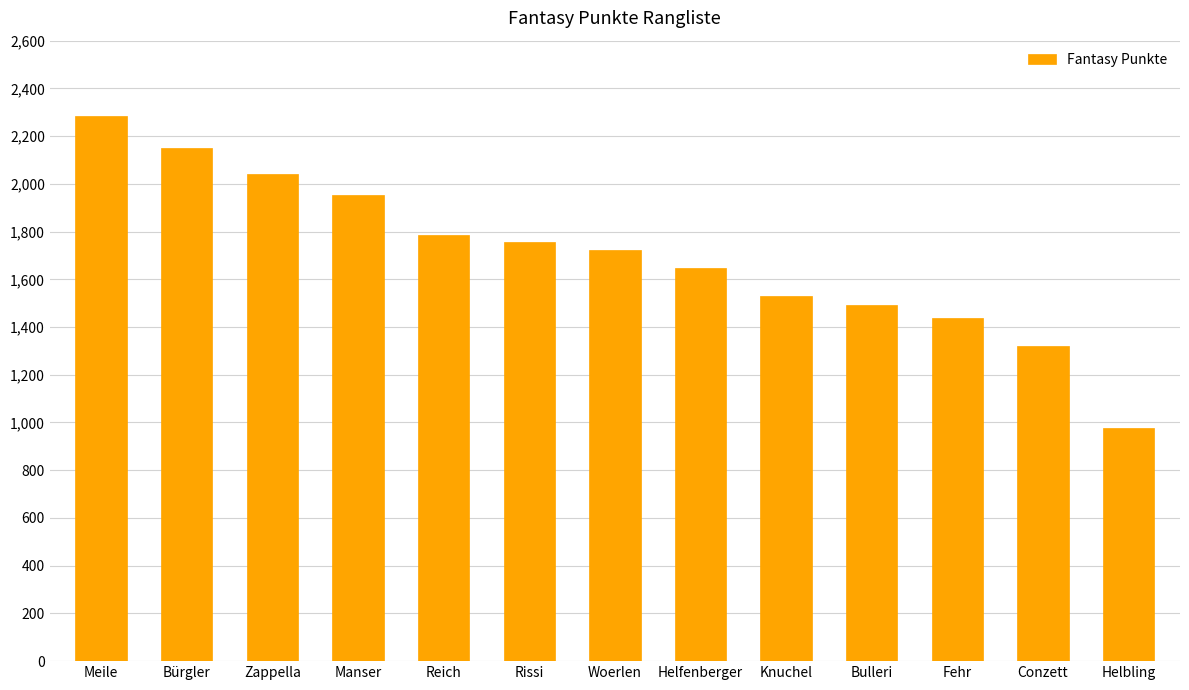

Where is the data nearest to the value 1629?

Helfenberger